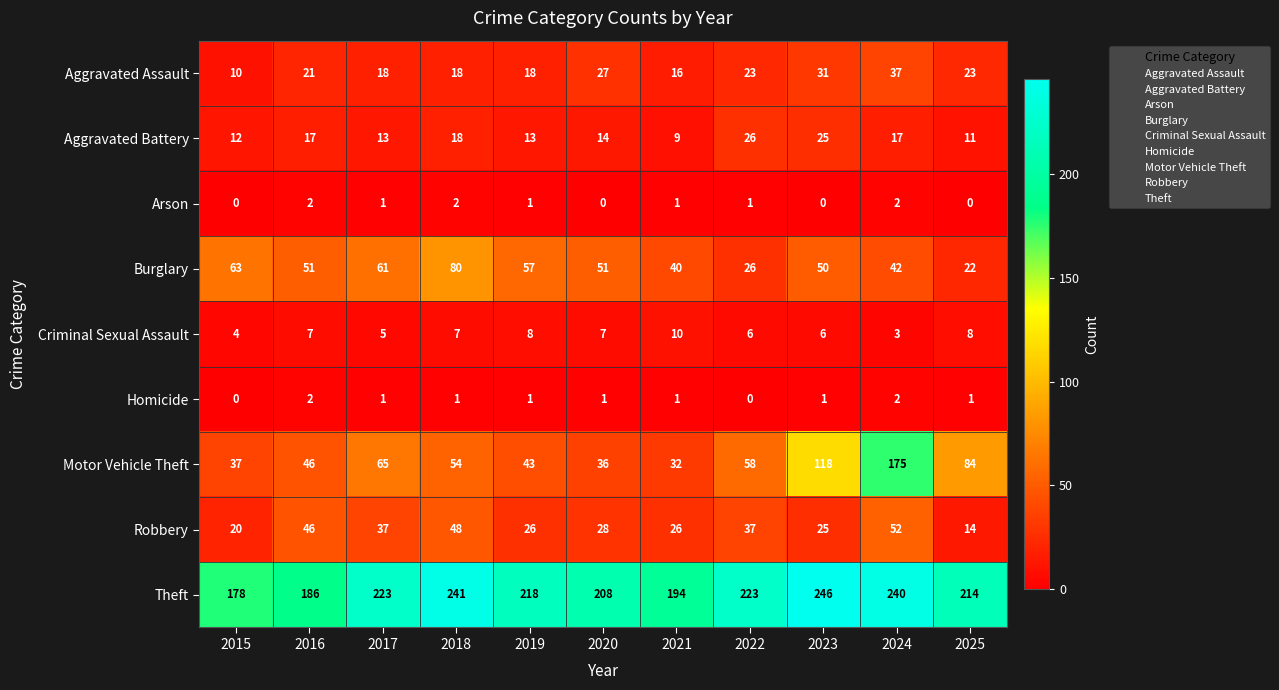

What is the difference between the maximum and minimum values in the Aggravated Assault series?

27